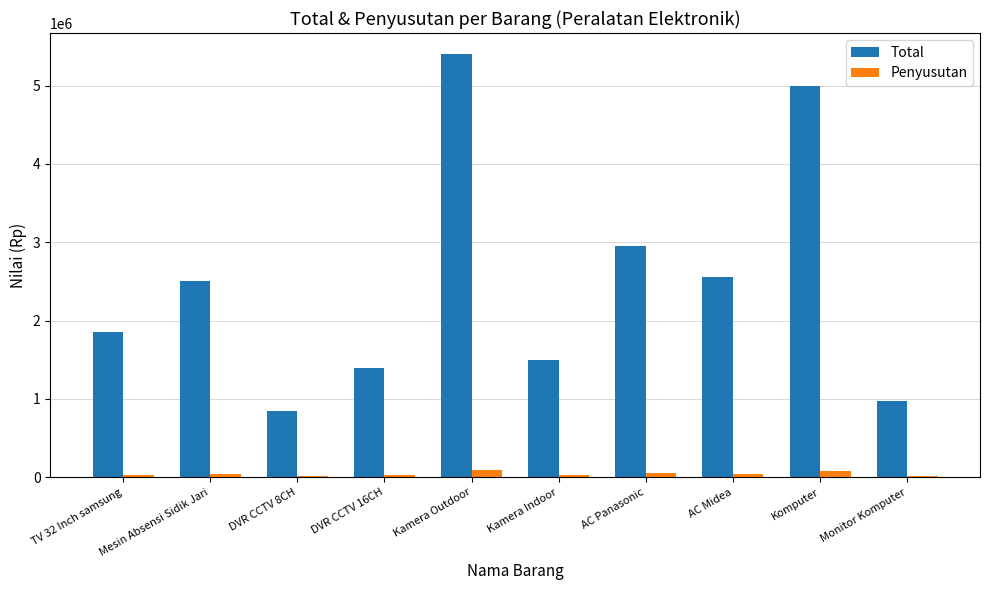

Which series has the largest range (max minus min)?

Total